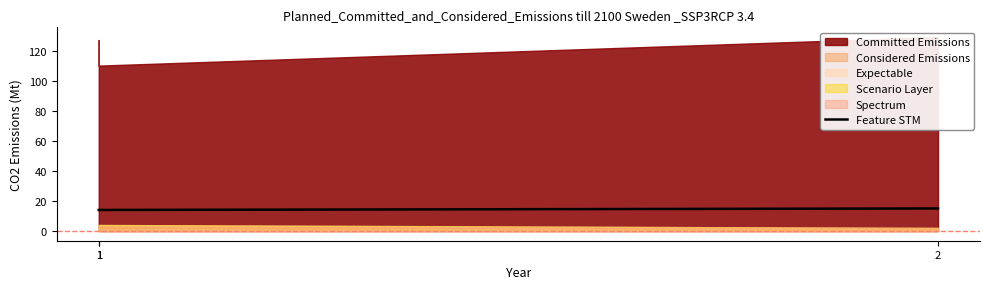

Reading left to right, list all the values displayed in this chart.

14	14	15